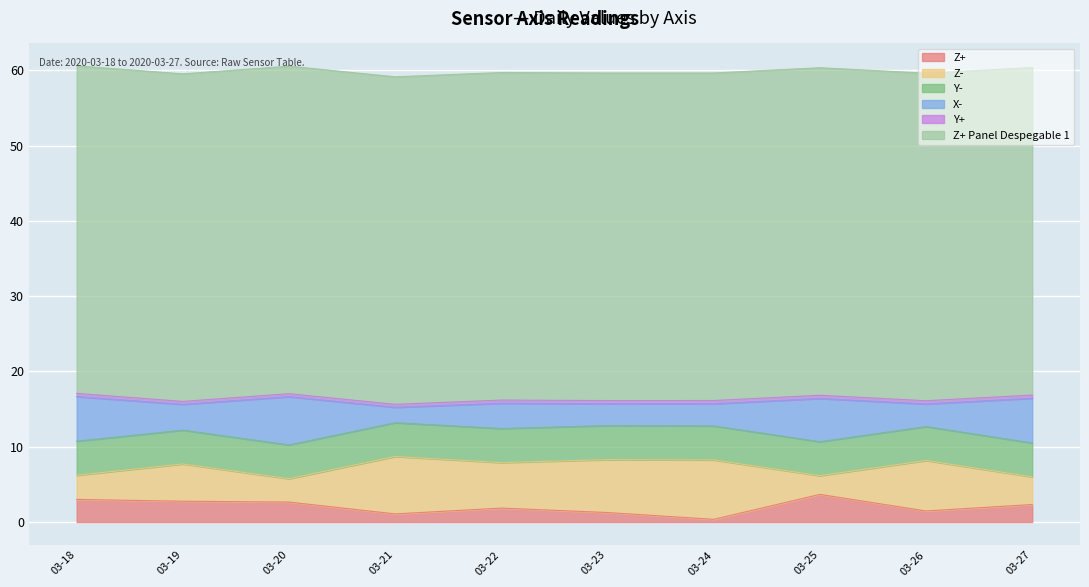

True or false: Z+ Panel Despegable 1 and Z- cross at least once.

False